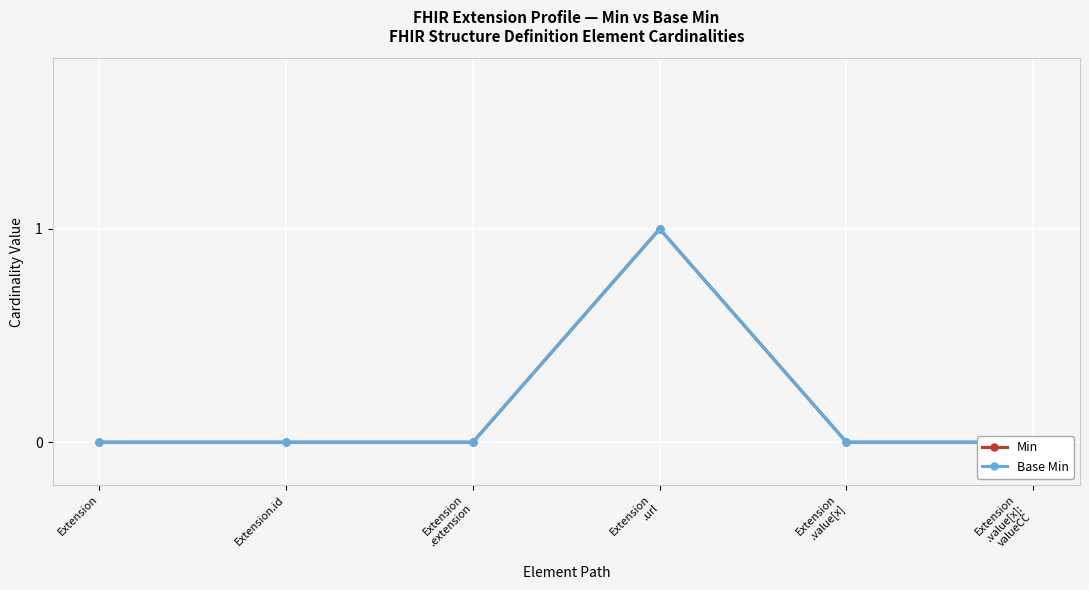

True or false: Base Min has more than 2 interior local peaks.

False